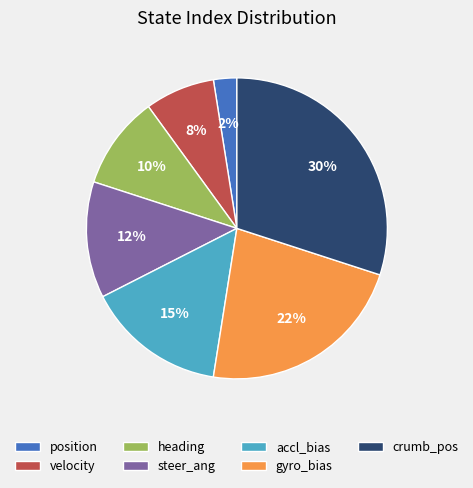

Count the number of slices in the pie.

7